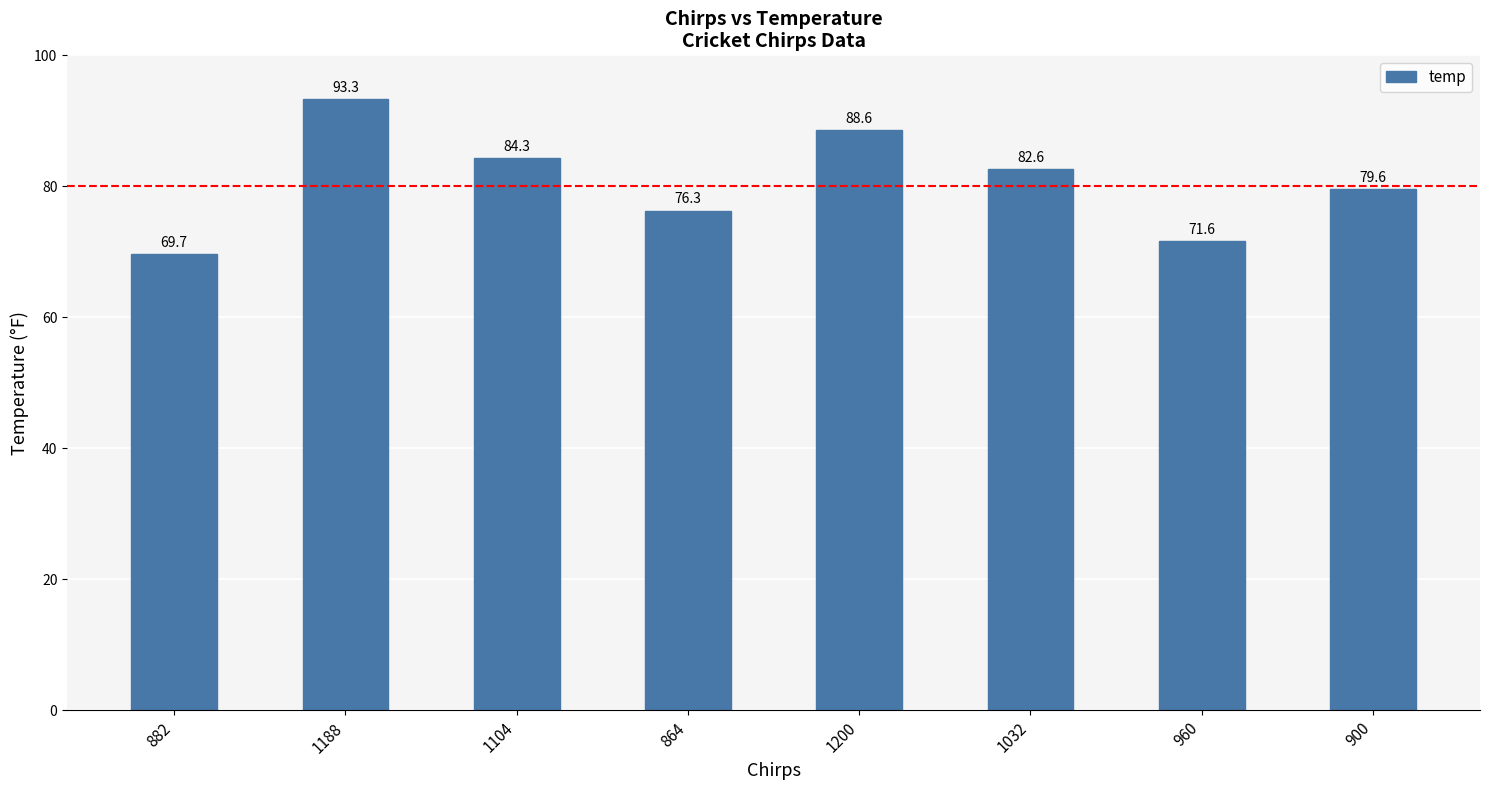

The value at 882 is 14.2. True or false?

False